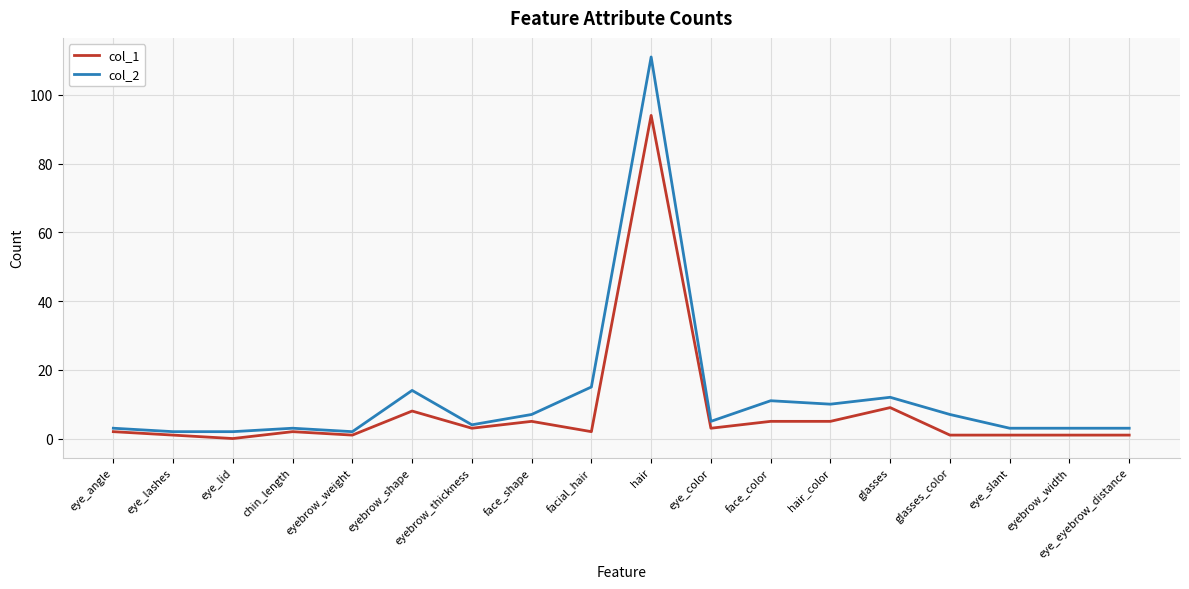

Which series changed the most between chin_length and hair_color?

col_2